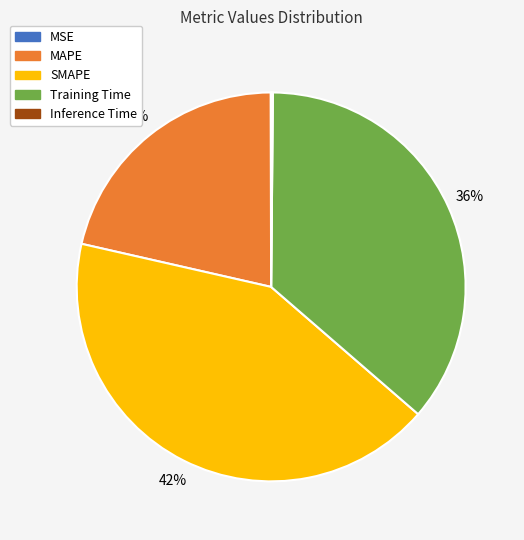

Combined, do MAPE and Training Time account for over 50%?

Yes